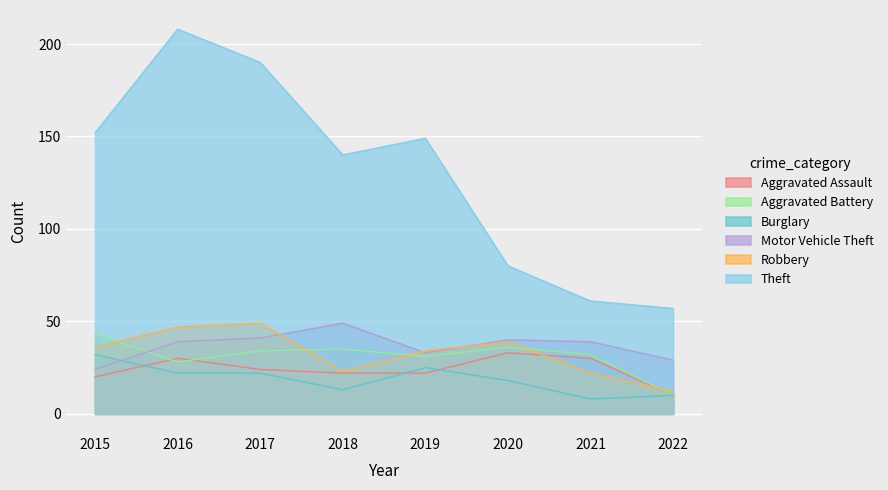

After their last crossing, which series has the higher values: Aggravated Battery or Motor Vehicle Theft?

Motor Vehicle Theft